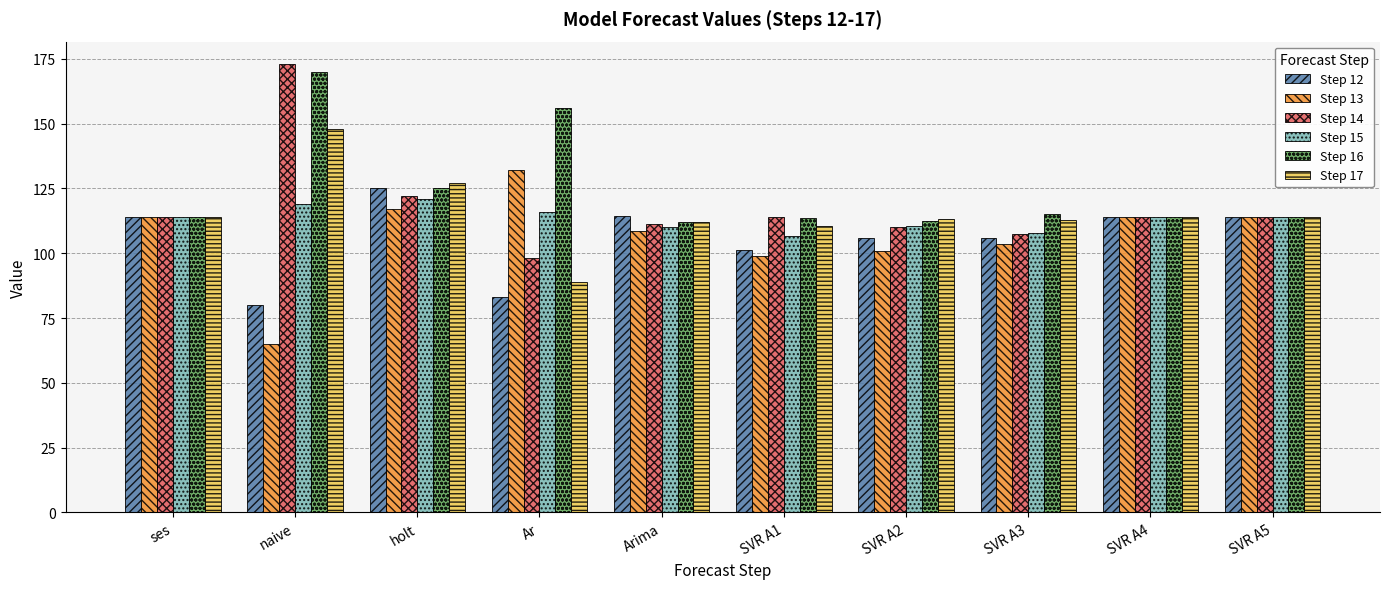

What value does the Step 17 series have at Arima?

112.1